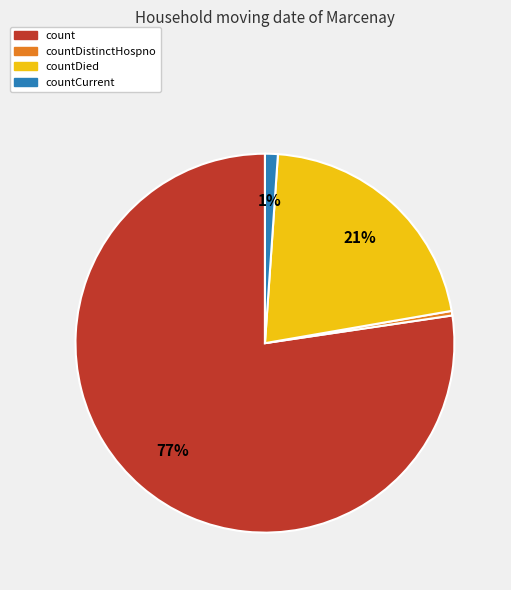

Does count represent more than half of the total?

Yes